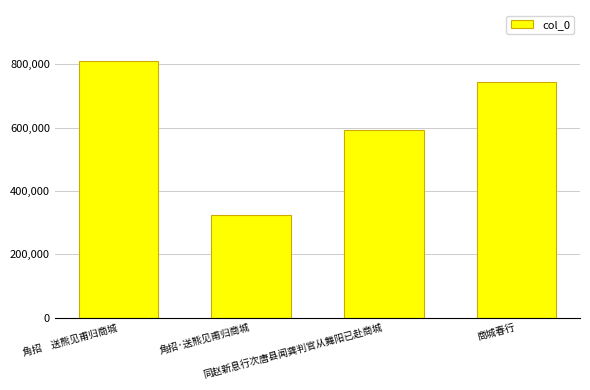

Which category has the lowest value across all series?

角招·送熊见甫归商城